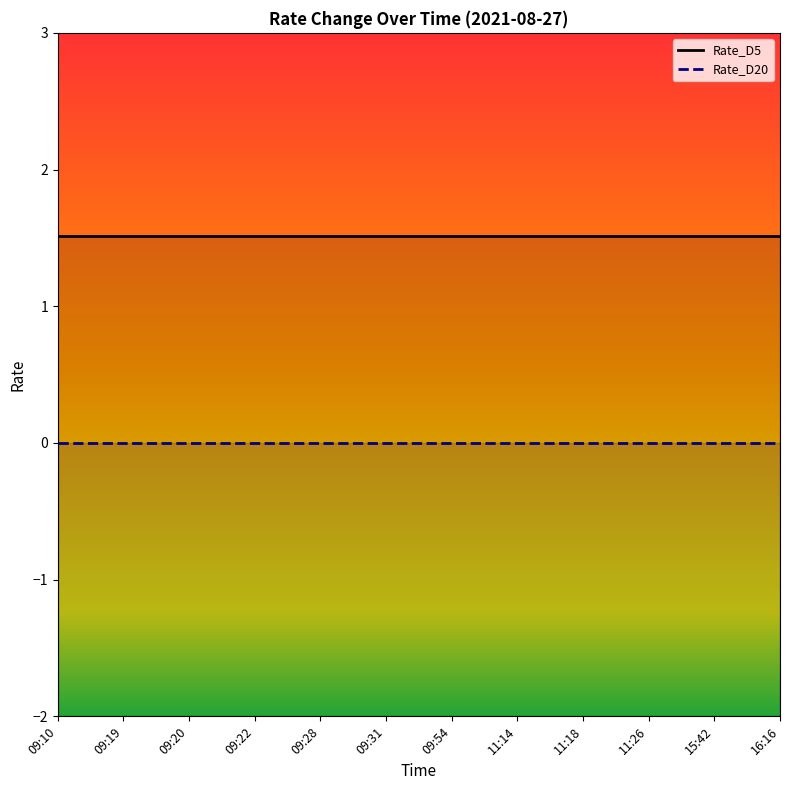

List the series in order of their overall mean, highest first.

Rate_D5, Rate_D20